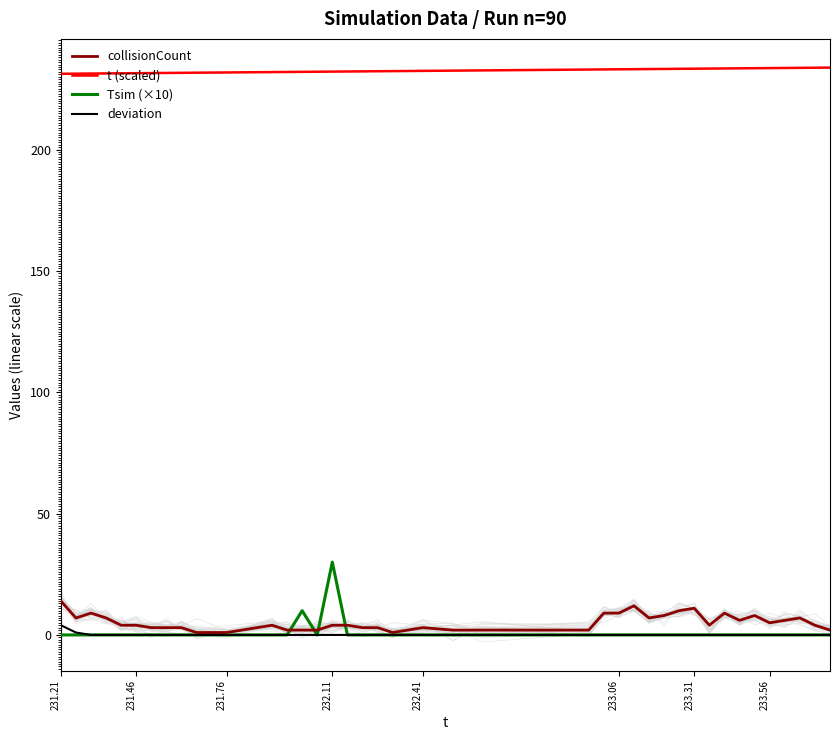

The Tsim (×10) series shows 0.0 at 233.56. True or false?

True